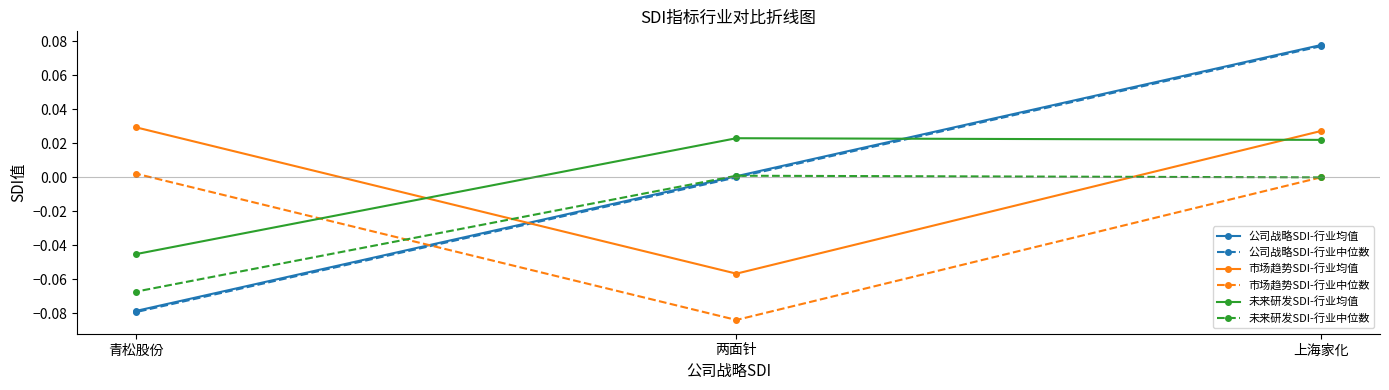

How many positive values does the 公司战略SDI-行业均值 series have?

2